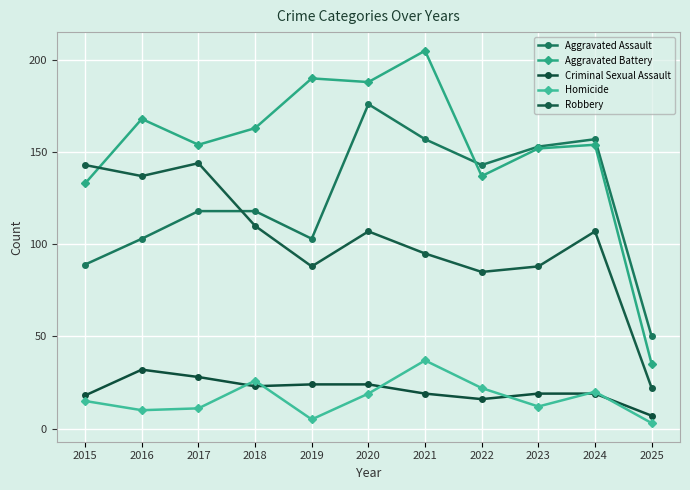

How many interior local valleys does the Aggravated Assault series have?

2